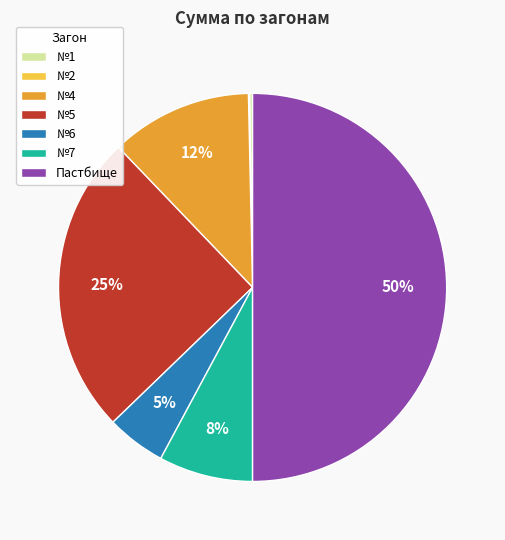

The Пастбище slice represents 57% of the pie. True or false?

False